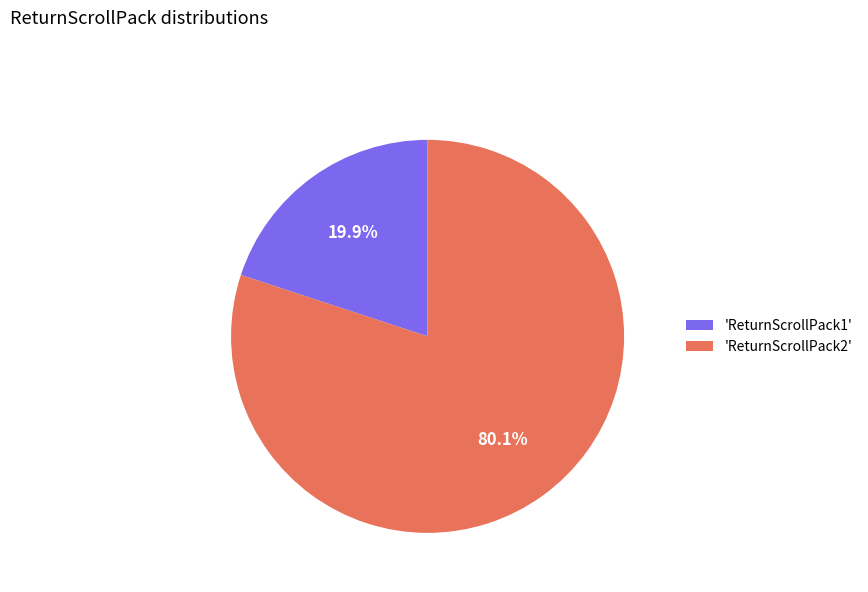

Rank the categories by value from lowest to highest.

'ReturnScrollPack1', 'ReturnScrollPack2'